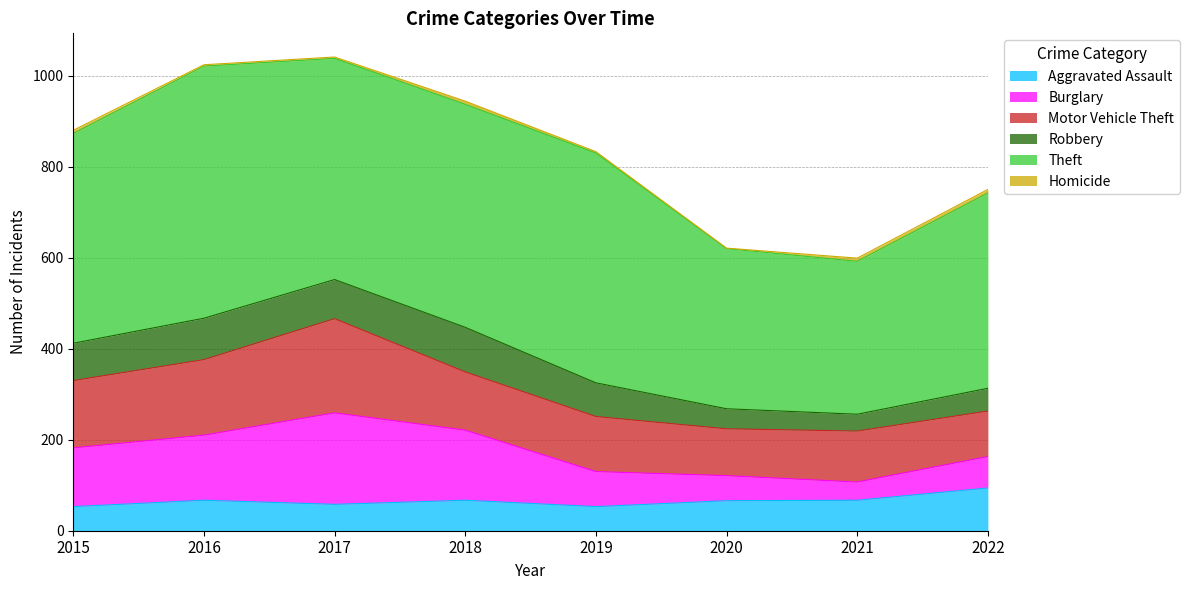

What are all the series names shown in the legend?

Aggravated Assault, Burglary, Motor Vehicle Theft, Robbery, Theft, Homicide